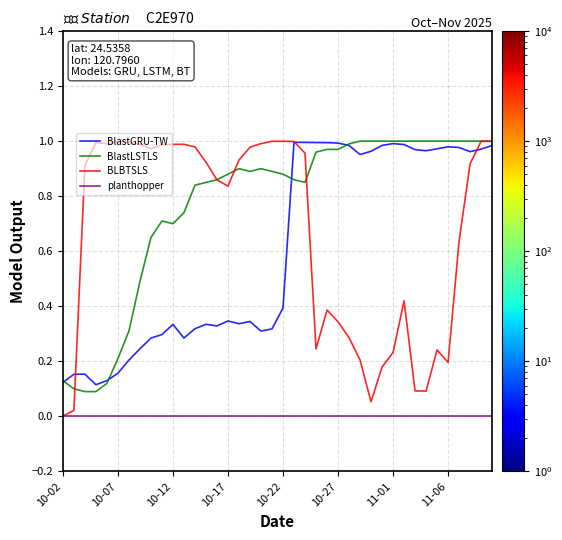

Which series has the largest total across all categories?

BlastLSTLS